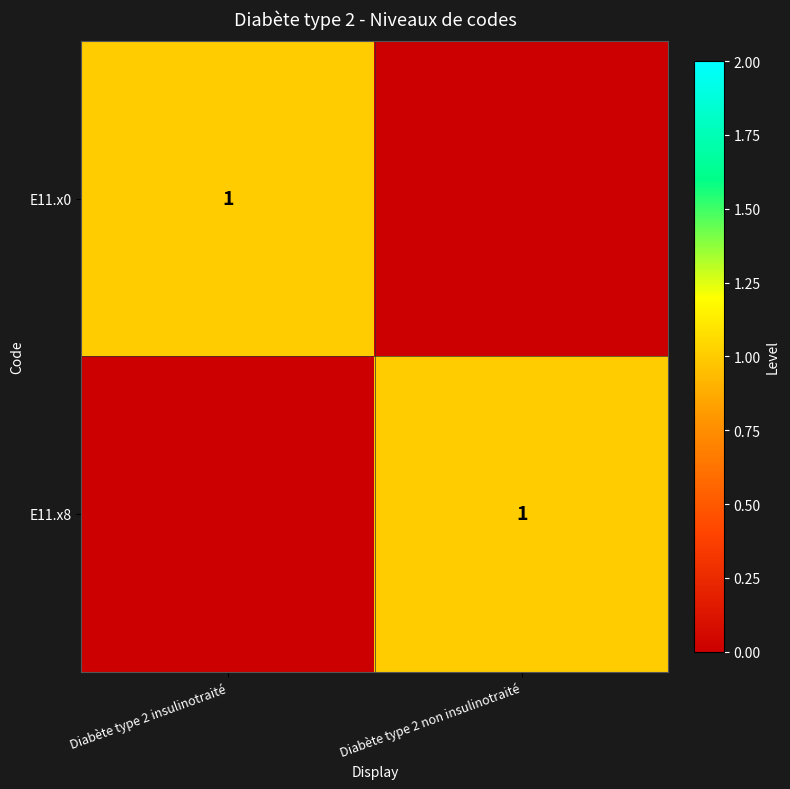

At which category does the chart reach its minimum across all series?

Diabète type 2 non insulinotraité